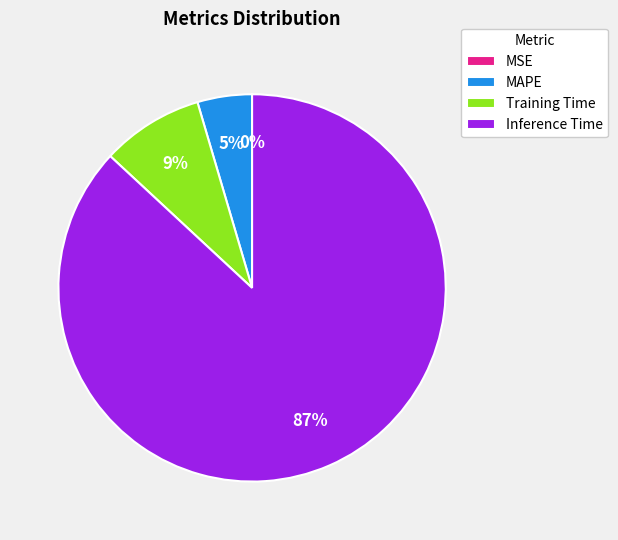

Does any single category account for the majority?

Yes